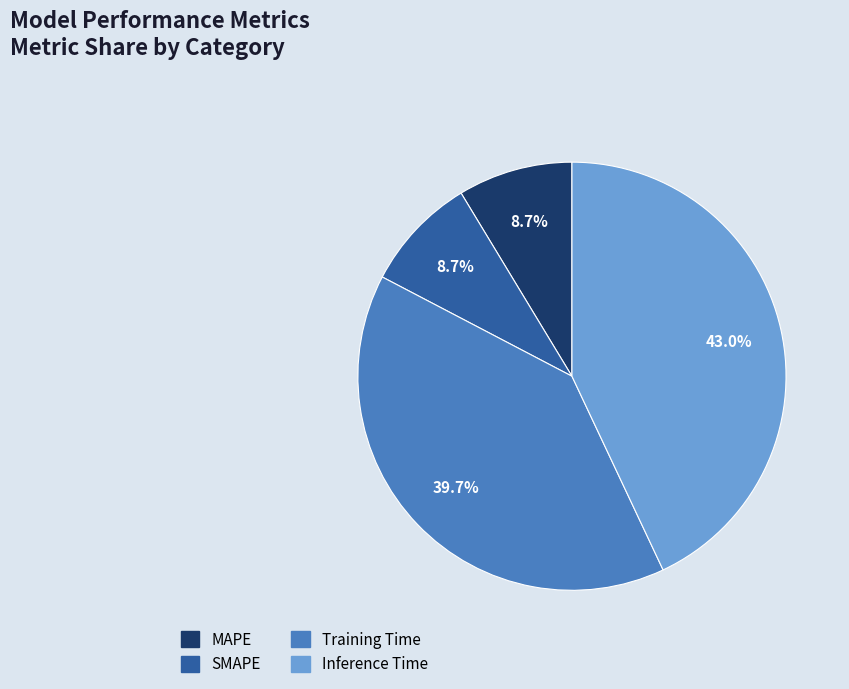

To the nearest percent, what portion does Inference Time represent?

43%